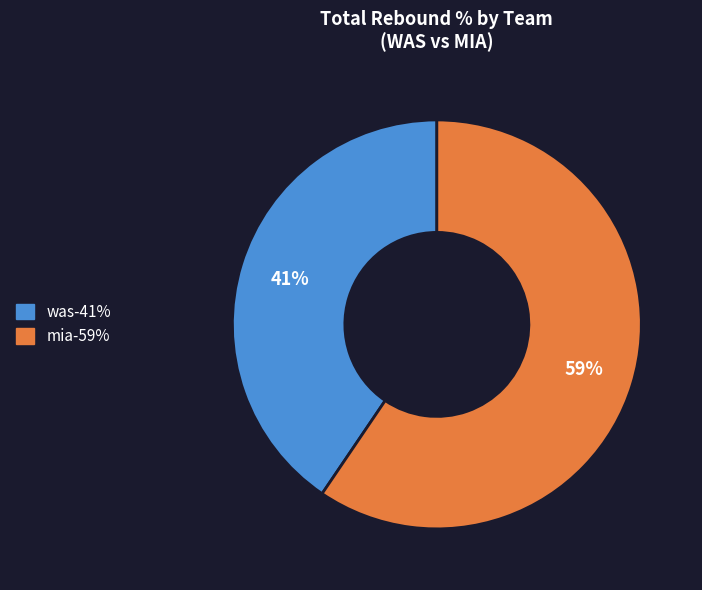

Is there a majority slice in this chart?

Yes